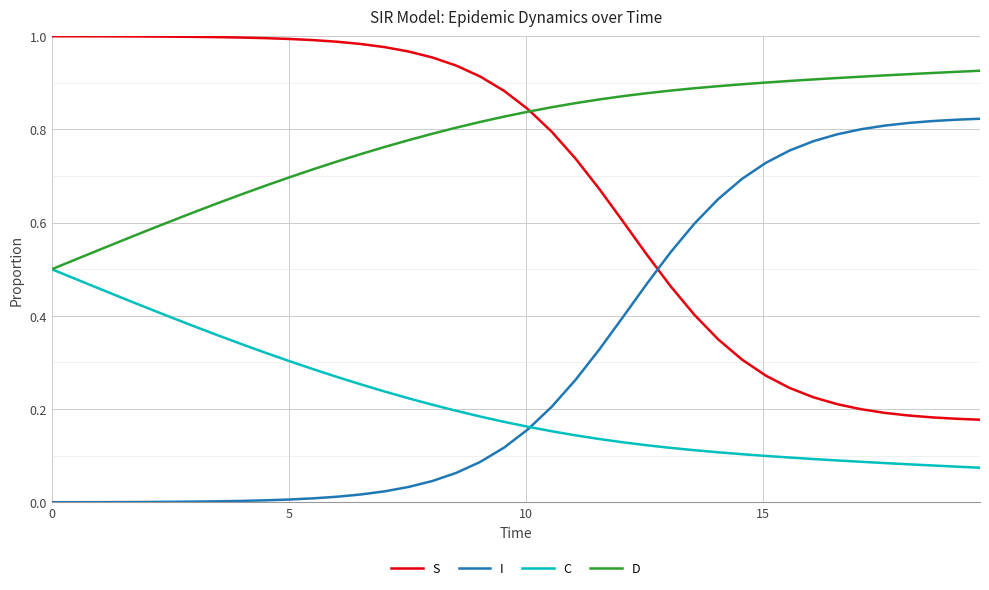

List the series in order of their overall mean, lowest first.

C, I, S, D